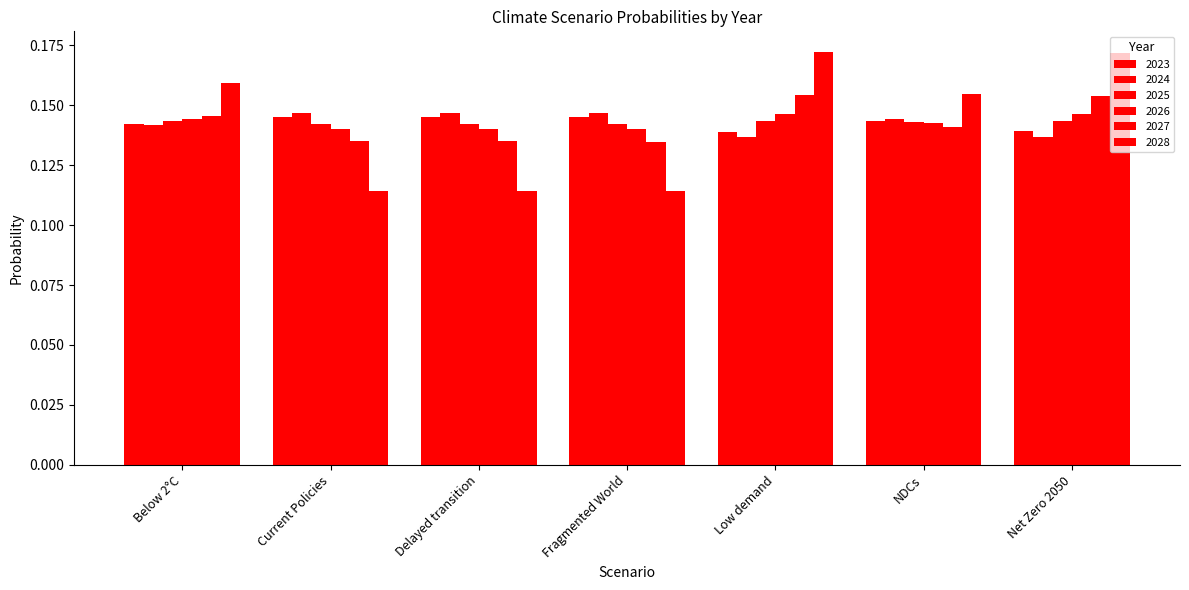

What is the highest value of the 2025 series?

0.1